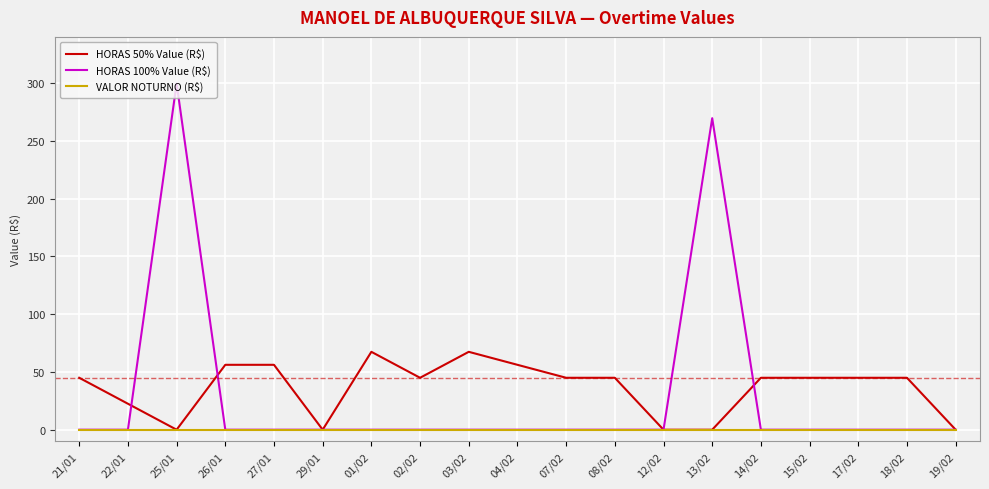

At which category is the sum across all series the highest?

25/01